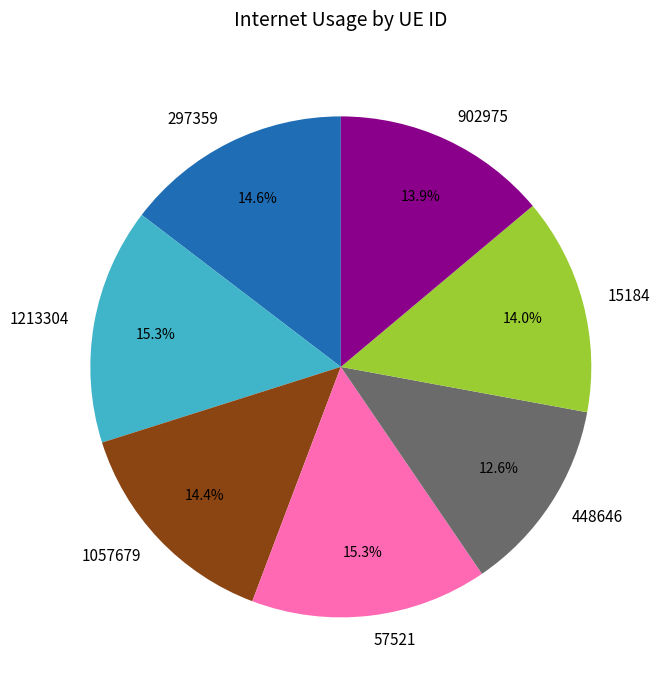

What portion of the pie excludes 448646?

87.4%